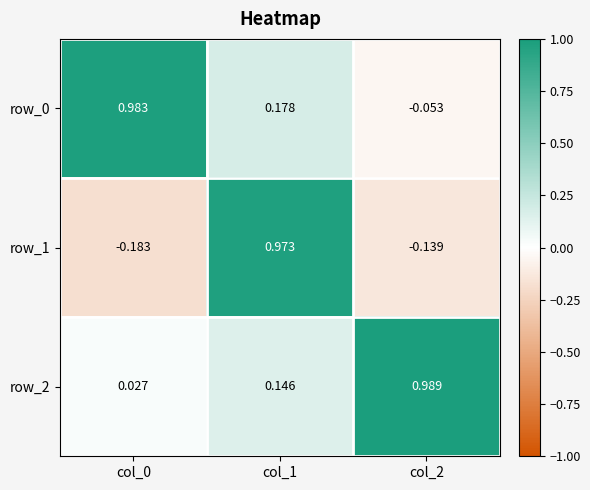

Is the value of row_0 at col_2 greater than the value of row_2 at col_2?

No